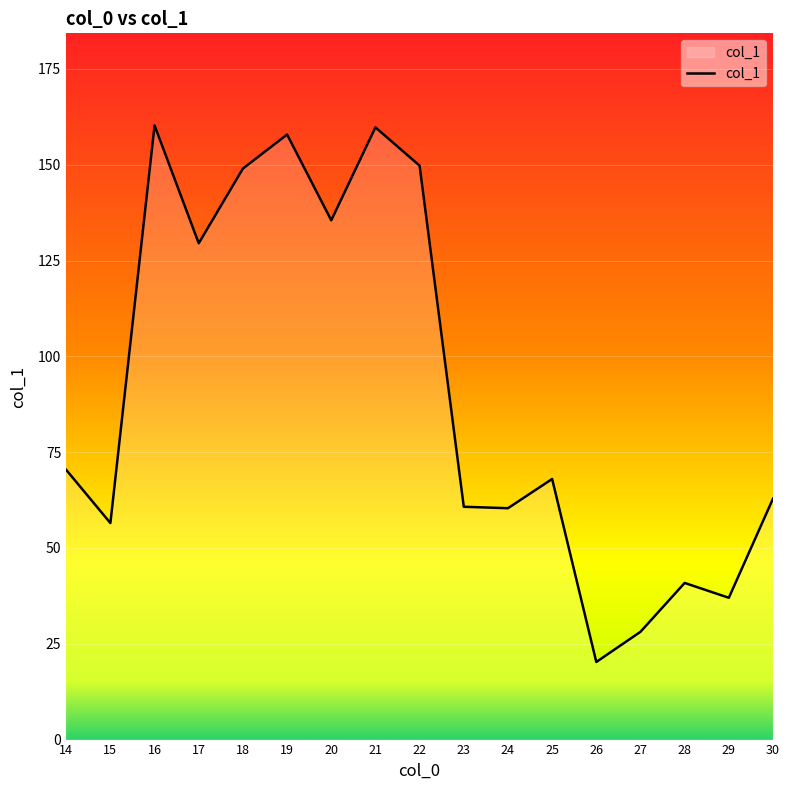

Approximately how many times larger is the value at 15 compared to 16?

0.4